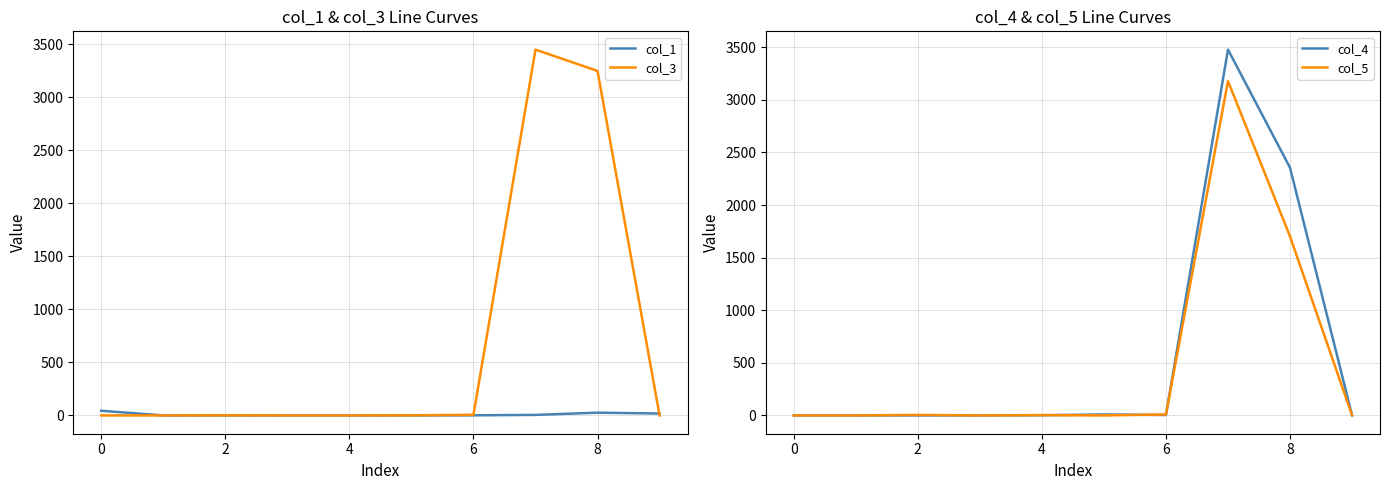

Does the chart display data point markers on the line(s)?

No